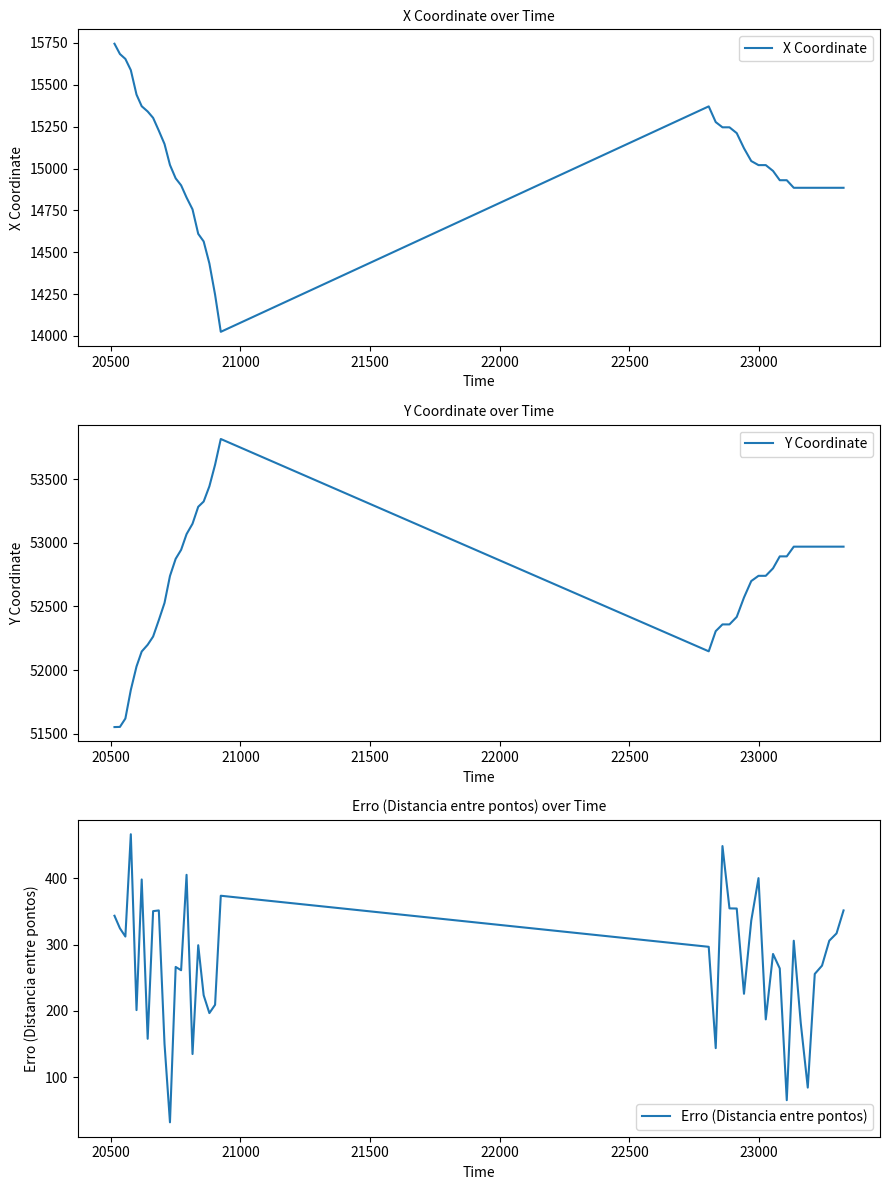

True or false: Erro (Distancia entre pontos) has a value of 355.9 at 22000.

False